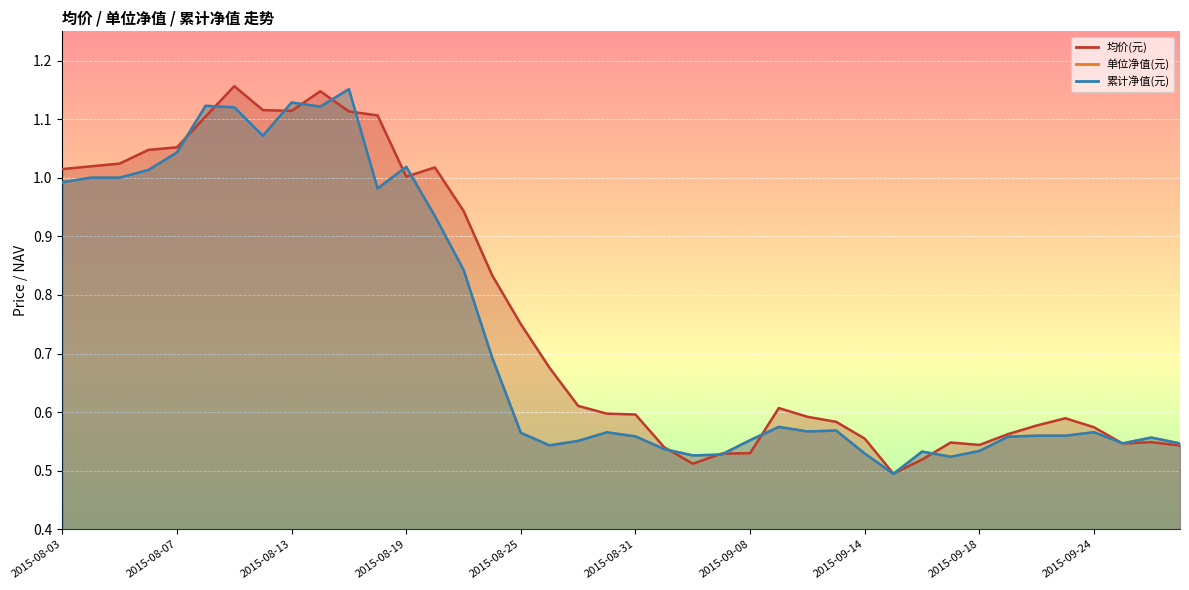

Reading left to right, extract all data points from this chart.

均价(元): 2015-08-03=1.0	2015-08-04=1.0	2015-08-05=1.0	2015-08-06=1.0	2015-08-07=1.1	2015-08-10=1.1	2015-08-11=1.2	2015-08-12=1.1	2015-08-13=1.1	2015-08-14=1.1	2015-08-17=1.1	2015-08-18=1.1	2015-08-19=1.0	2015-08-20=1.0	2015-08-21=0.9	2015-08-24=0.8	2015-08-25=0.8	2015-08-26=0.7	2015-08-27=0.6	2015-08-28=0.6	2015-08-31=0.6	2015-09-01=0.5	2015-09-02=0.5	2015-09-07=0.5	2015-09-08=0.5	2015-09-09=0.6	2015-09-10=0.6	2015-09-11=0.6	2015-09-14=0.6	2015-09-15=0.5	2015-09-16=0.5	2015-09-17=0.5	2015-09-18=0.5	2015-09-21=0.6	2015-09-22=0.6	2015-09-23=0.6	2015-09-24=0.6	2015-09-25=0.5	2015-09-28=0.5	2015-09-29=0.5
单位净值(元): 2015-08-03=1.0	2015-08-04=1.0	2015-08-05=1.0	2015-08-06=1.0	2015-08-07=1.0	2015-08-10=1.1	2015-08-11=1.1	2015-08-12=1.1	2015-08-13=1.1	2015-08-14=1.1	2015-08-17=1.2	2015-08-18=1.0	2015-08-19=1.0	2015-08-20=0.9	2015-08-21=0.8	2015-08-24=0.7	2015-08-25=0.6	2015-08-26=0.5	2015-08-27=0.6	2015-08-28=0.6	2015-08-31=0.6	2015-09-01=0.5	2015-09-02=0.5	2015-09-07=0.5	2015-09-08=0.6	2015-09-09=0.6	2015-09-10=0.6	2015-09-11=0.6	2015-09-14=0.5	2015-09-15=0.5	2015-09-16=0.5	2015-09-17=0.5	2015-09-18=0.5	2015-09-21=0.6	2015-09-22=0.6	2015-09-23=0.6	2015-09-24=0.6	2015-09-25=0.5	2015-09-28=0.6	2015-09-29=0.5
累计净值(元): 2015-08-03=1.0	2015-08-04=1.0	2015-08-05=1.0	2015-08-06=1.0	2015-08-07=1.0	2015-08-10=1.1	2015-08-11=1.1	2015-08-12=1.1	2015-08-13=1.1	2015-08-14=1.1	2015-08-17=1.2	2015-08-18=1.0	2015-08-19=1.0	2015-08-20=0.9	2015-08-21=0.8	2015-08-24=0.7	2015-08-25=0.6	2015-08-26=0.5	2015-08-27=0.6	2015-08-28=0.6	2015-08-31=0.6	2015-09-01=0.5	2015-09-02=0.5	2015-09-07=0.5	2015-09-08=0.6	2015-09-09=0.6	2015-09-10=0.6	2015-09-11=0.6	2015-09-14=0.5	2015-09-15=0.5	2015-09-16=0.5	2015-09-17=0.5	2015-09-18=0.5	2015-09-21=0.6	2015-09-22=0.6	2015-09-23=0.6	2015-09-24=0.6	2015-09-25=0.5	2015-09-28=0.6	2015-09-29=0.5